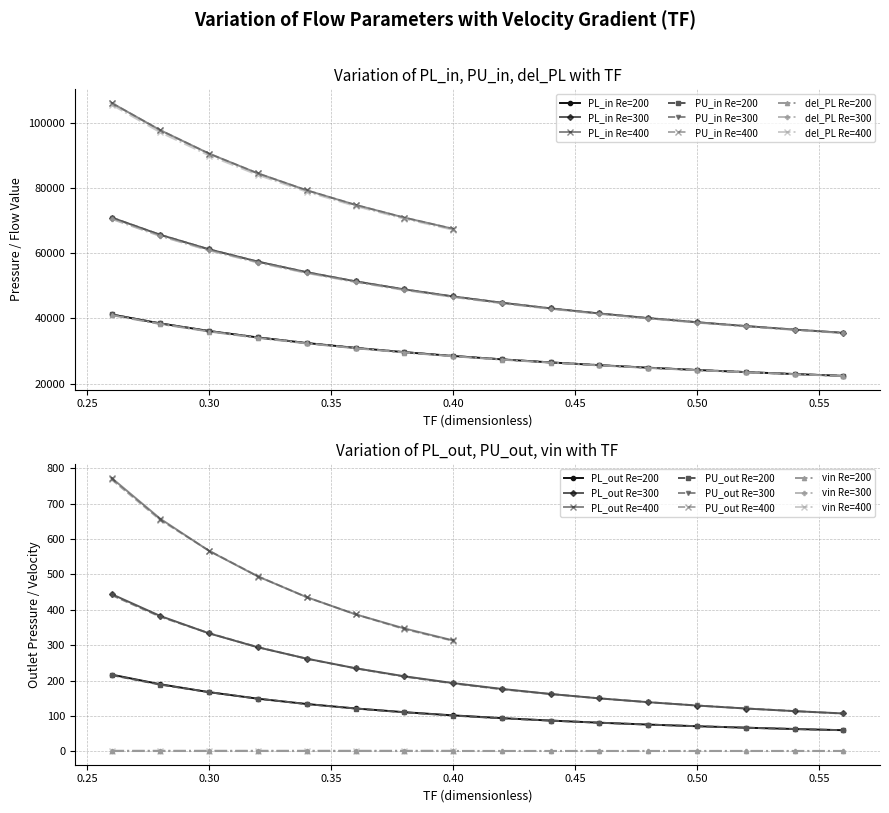

Is the value of PL_out at 0.54 greater than the value of PL_in at 0.54?

No